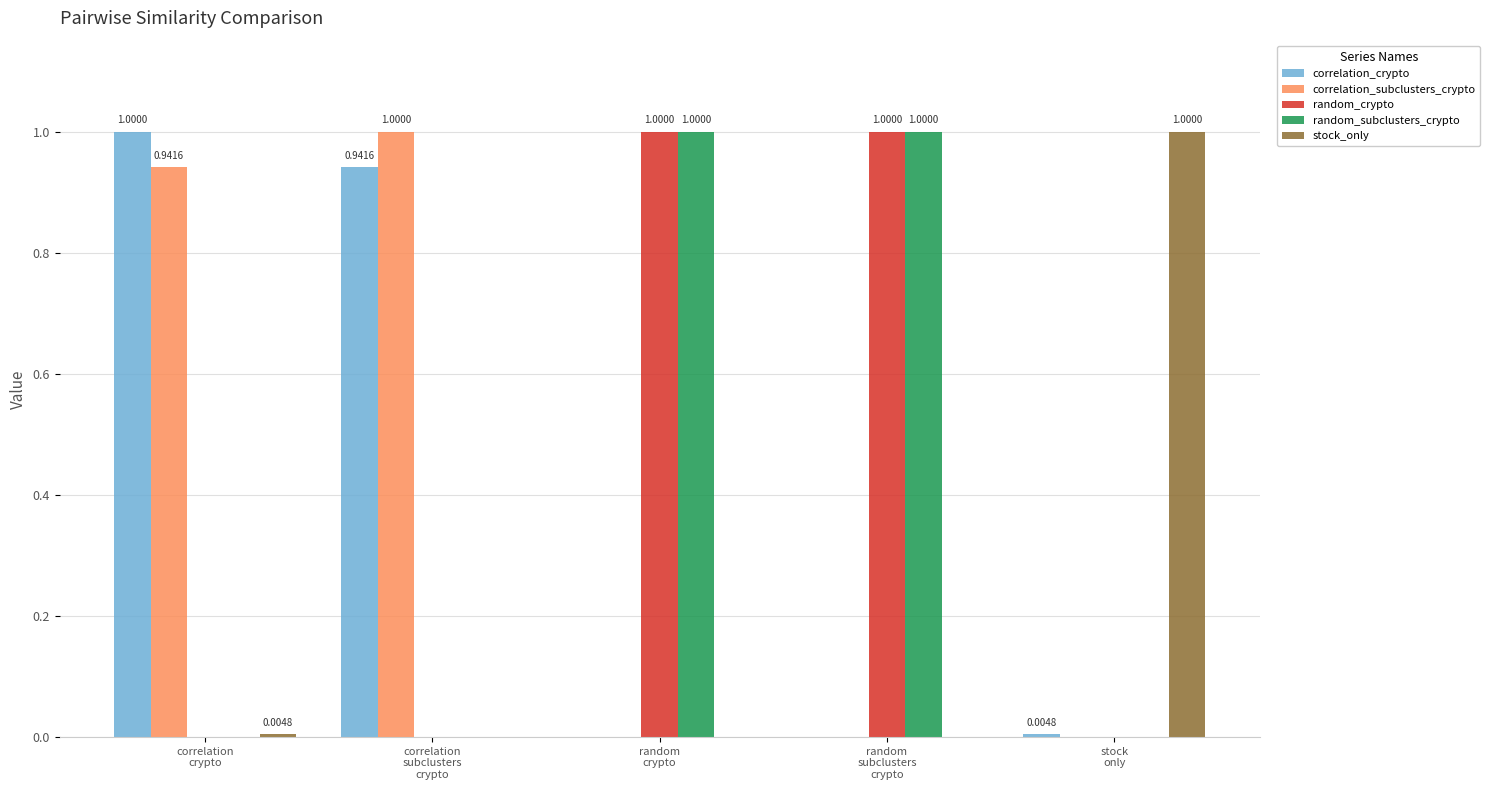

Count the number of categories in the chart.

5